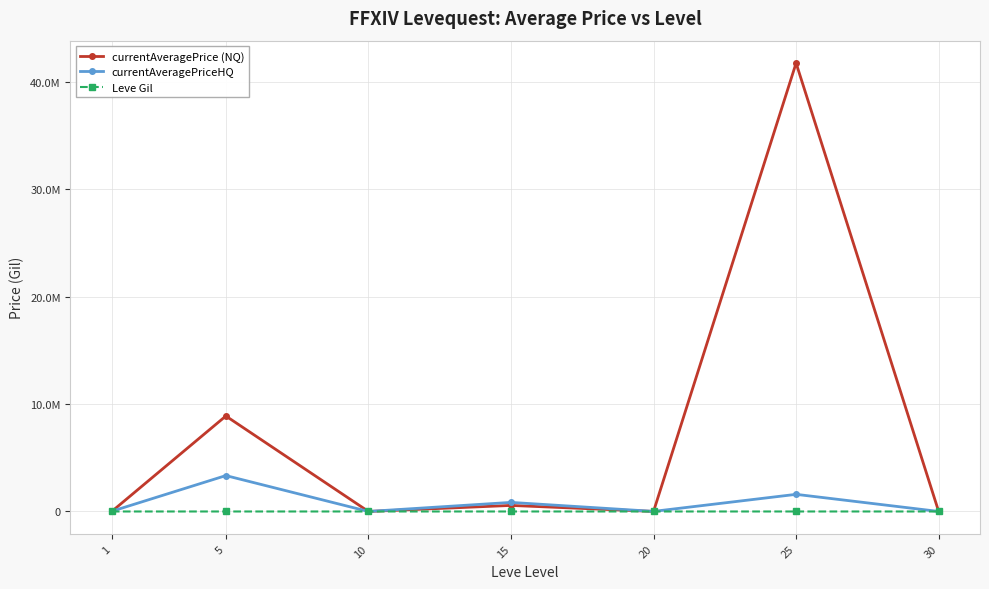

Rank the series by their maximum value, from lowest to highest.

Leve Gil, currentAveragePriceHQ, currentAveragePrice (NQ)